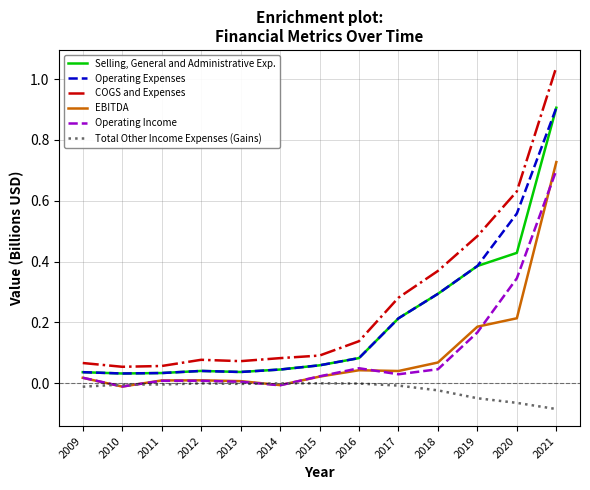

True or false: COGS and Expenses and Operating Income cross at least once.

False